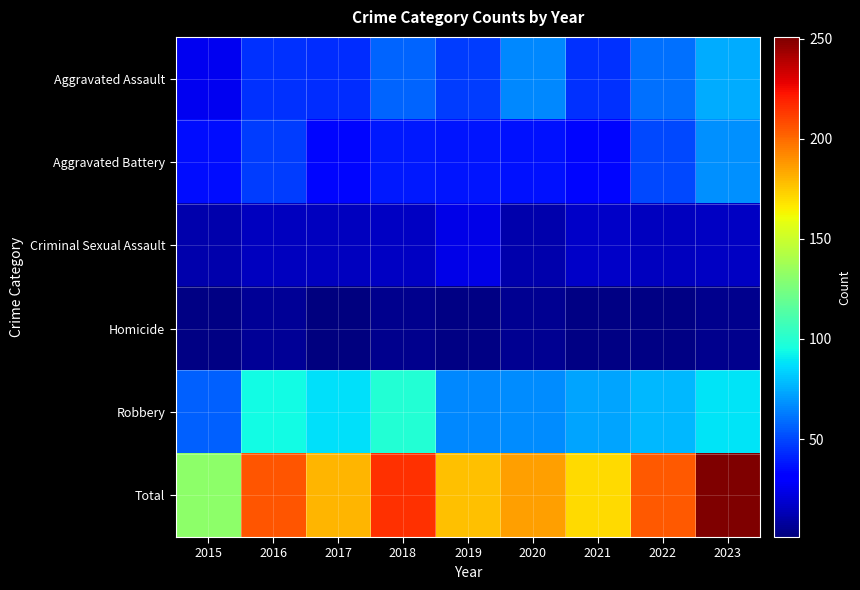

Rank the series by their maximum value, from lowest to highest.

Homicide, Criminal Sexual Assault, Aggravated Battery, Aggravated Assault, Robbery, Total